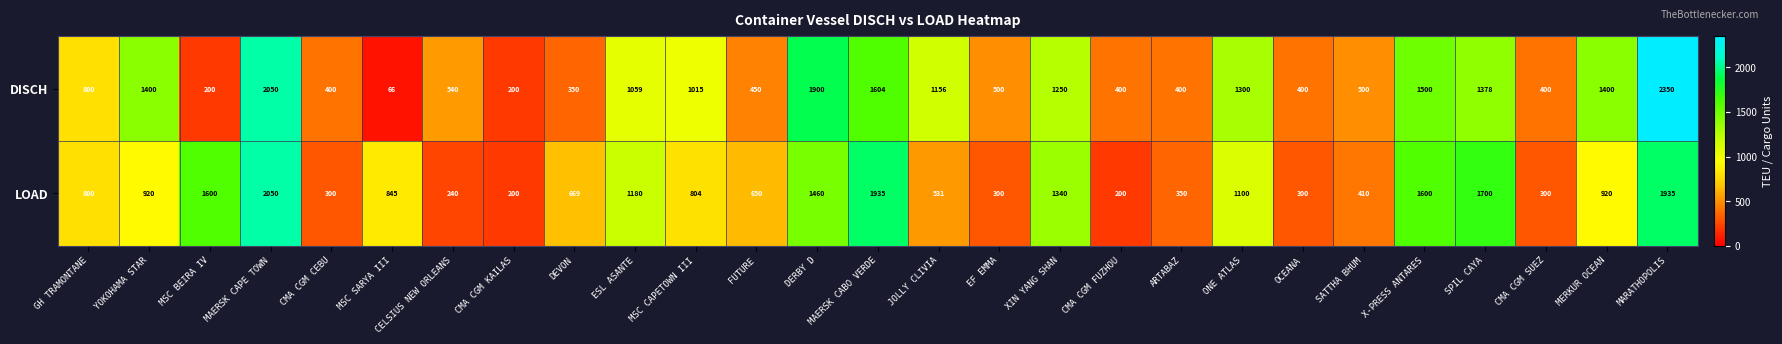

How many distinct data groups are displayed?

2